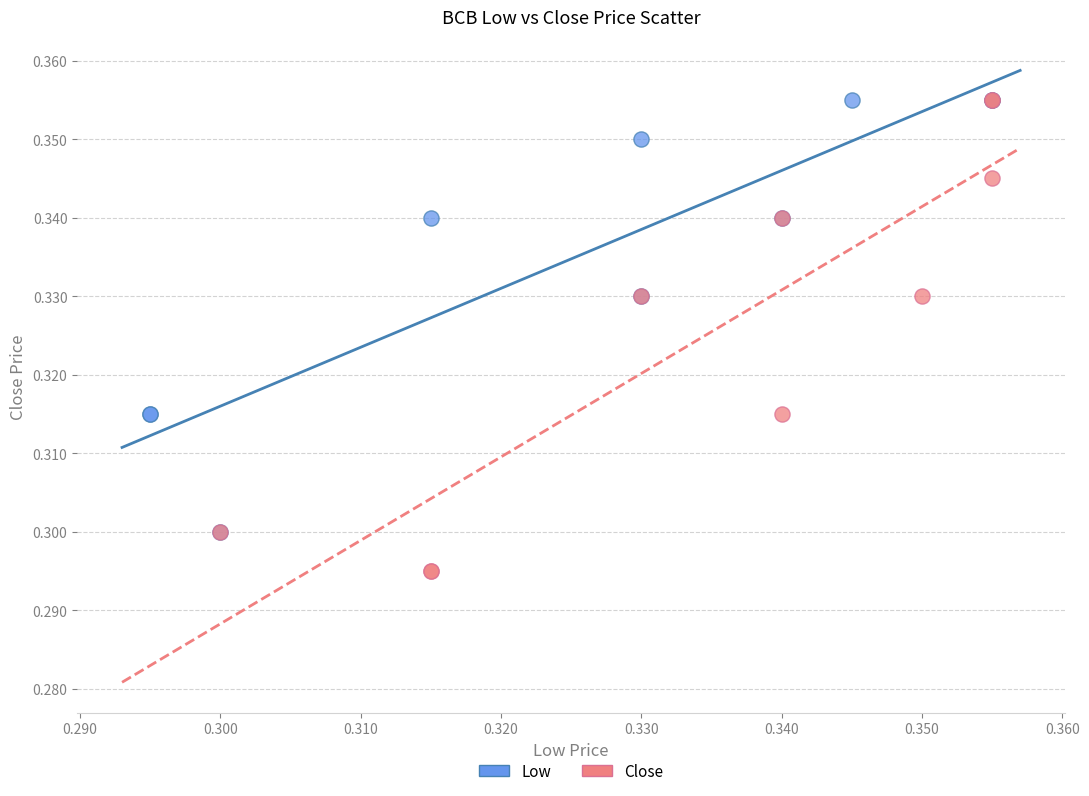

Which series has the widest spread of Y values?

Close